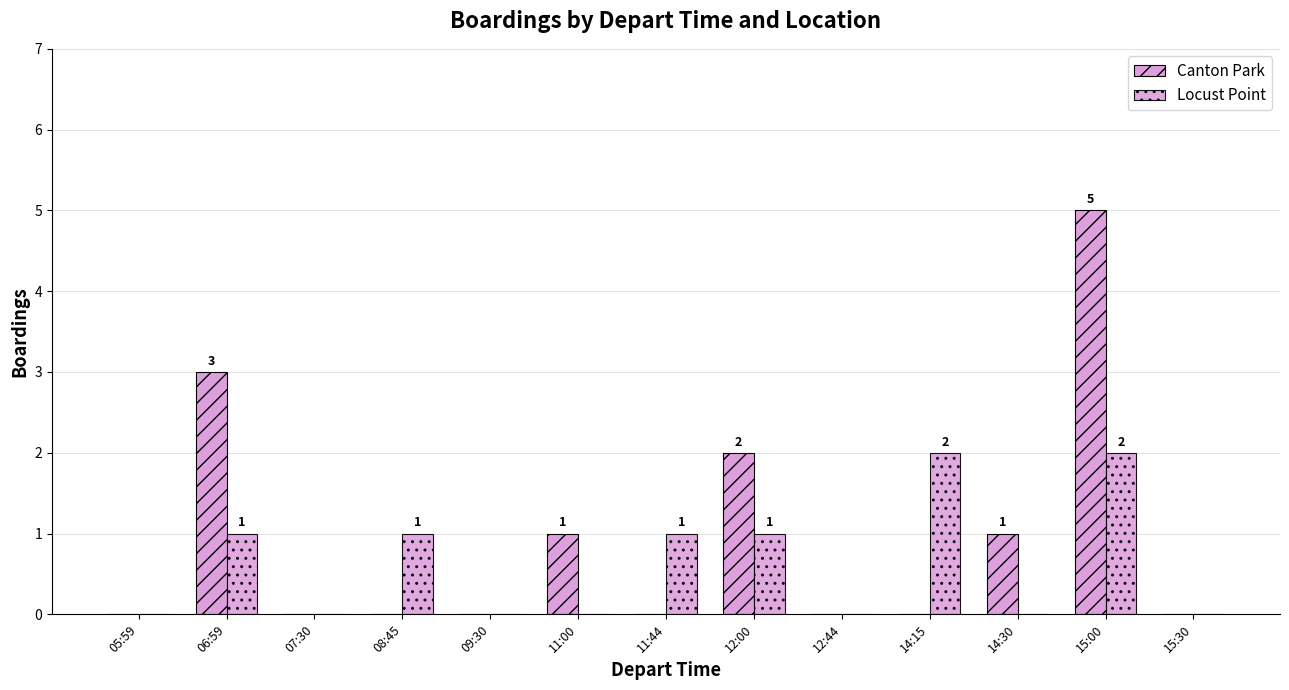

List the series in order of their overall mean, highest first.

Canton Park, Locust Point